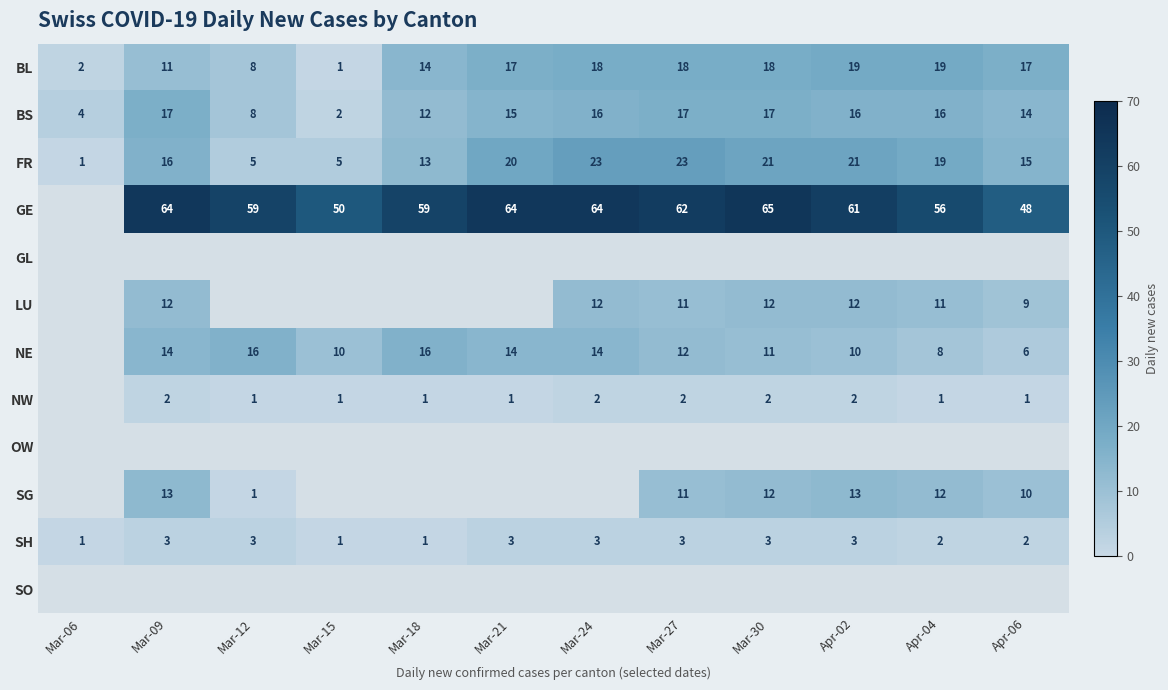

Count the number of data series in this chart.

12